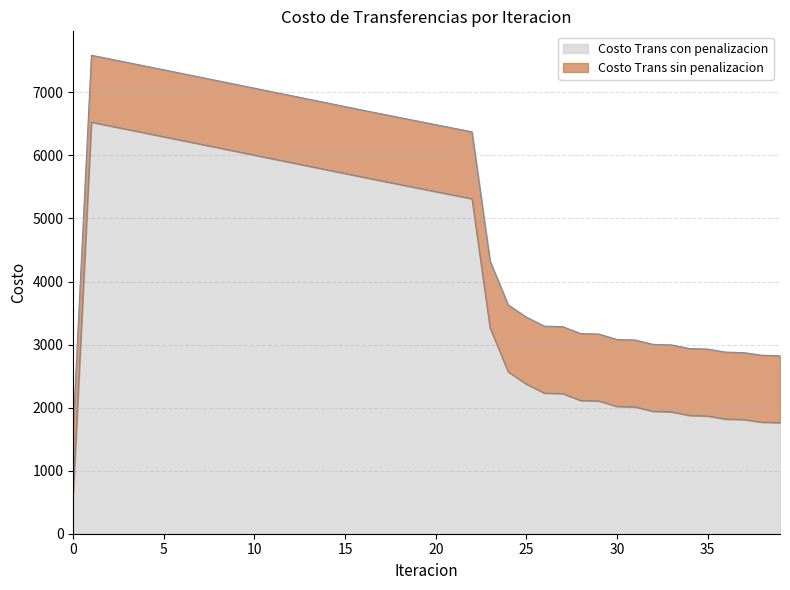

True or false: Costo Trans con penalizacion and Costo Trans sin penalizacion intersect in this chart.

False